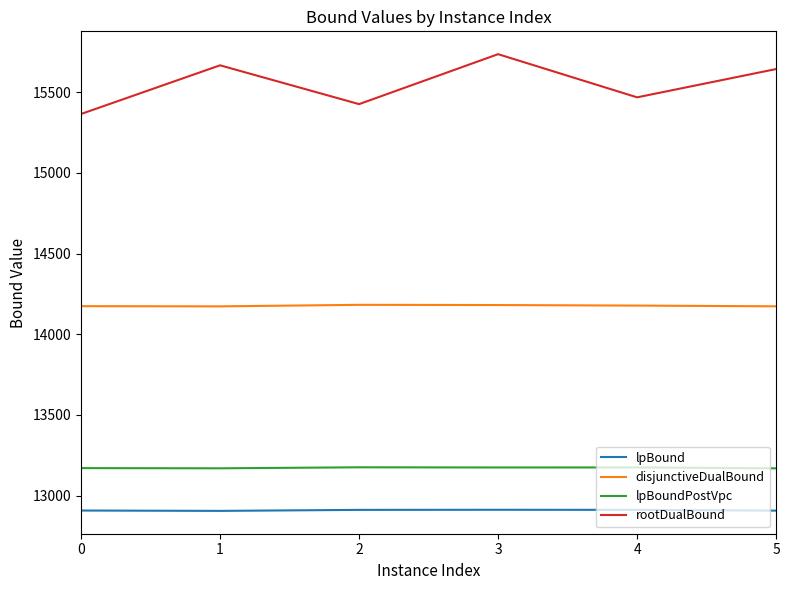

What is the difference between the lpBoundPostVpc values at 3 and 2?

1.1